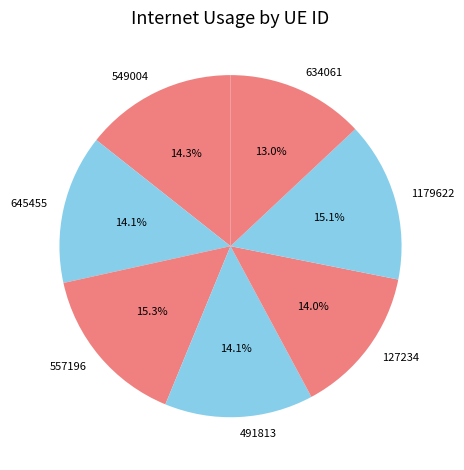

The 634061 slice represents 3% of the pie. True or false?

False